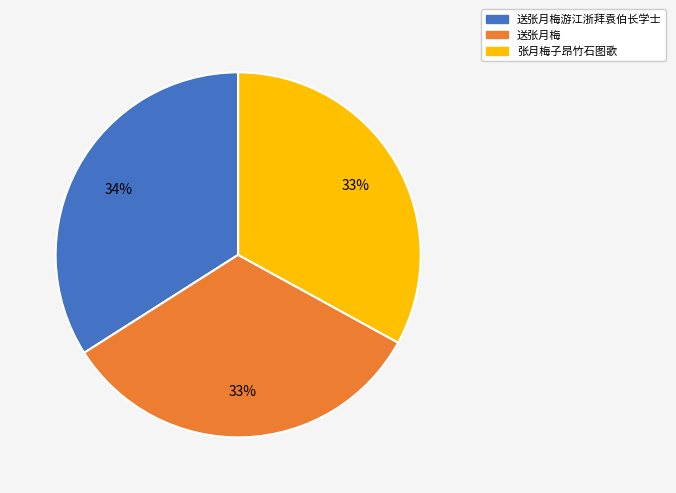

To the nearest percent, what portion does 张月梅子昂竹石图歌 represent?

33%